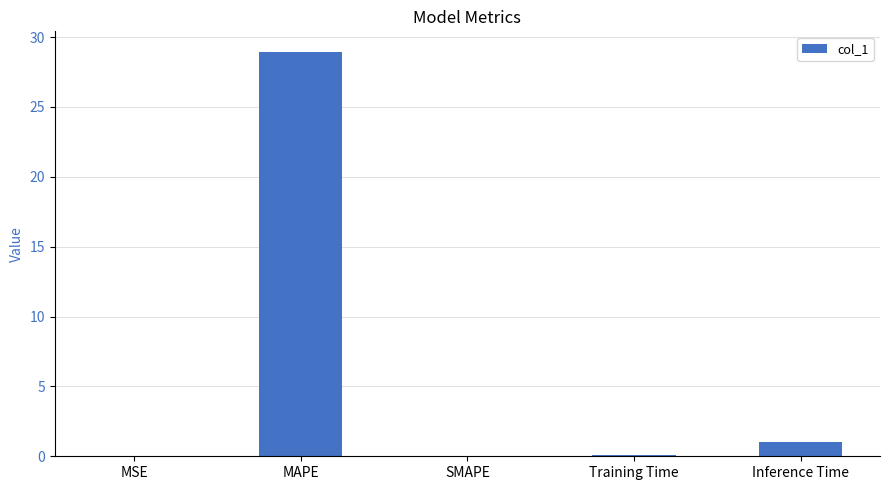

Which has a higher value, Training Time or Inference Time?

Inference Time